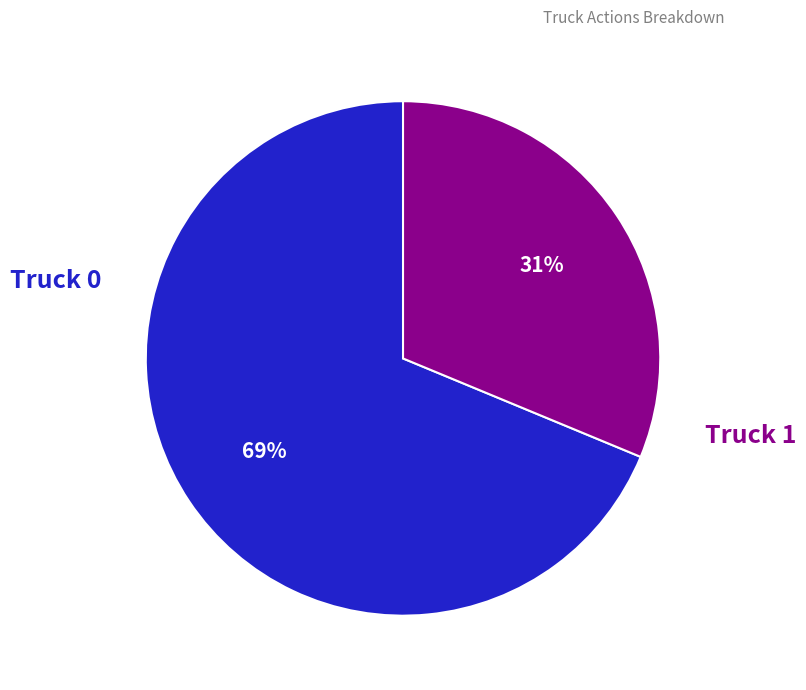

Does any single category account for the majority?

Yes